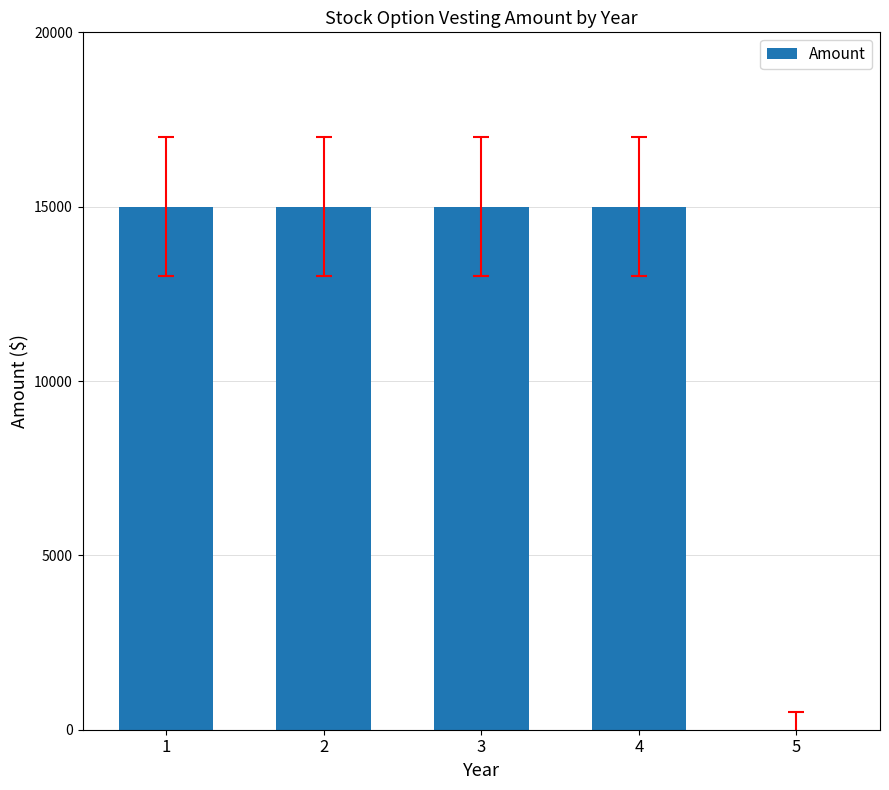

What is the sum of all values?

60000